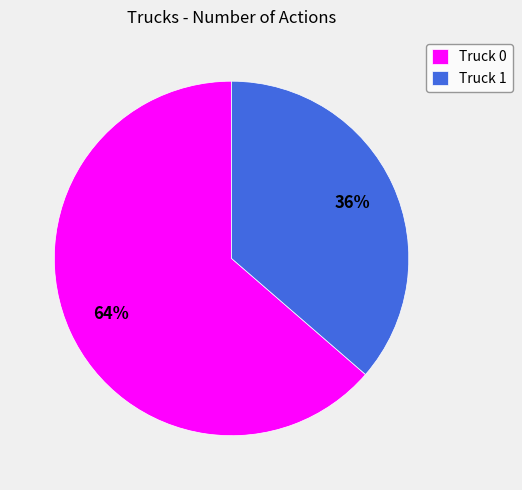

Which slice is the largest?

Truck 0